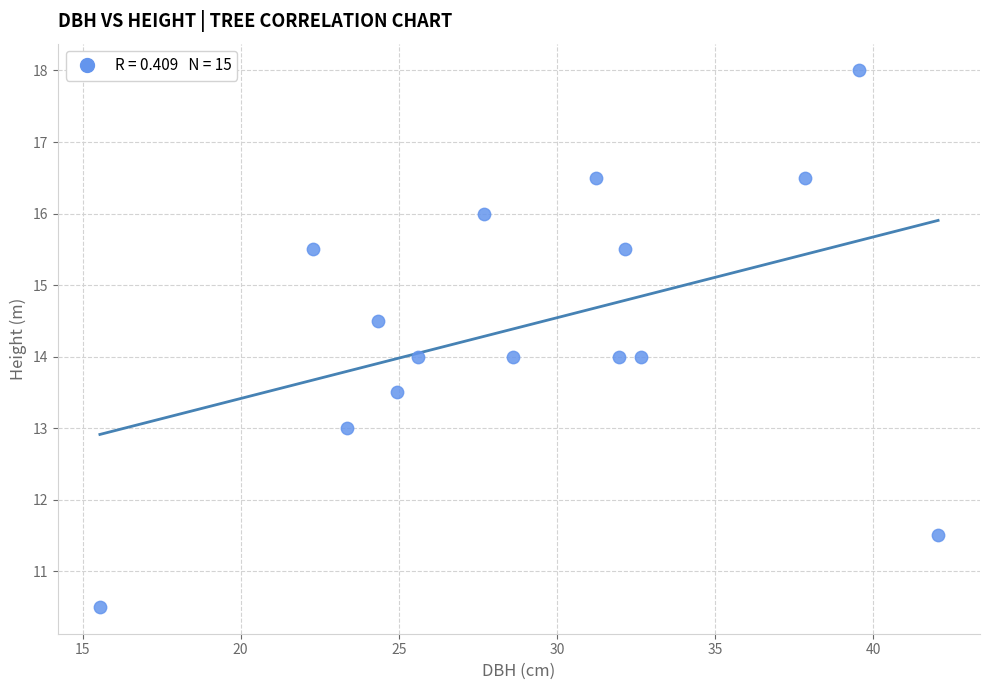

What is the range of X values (max minus min)?

26.5